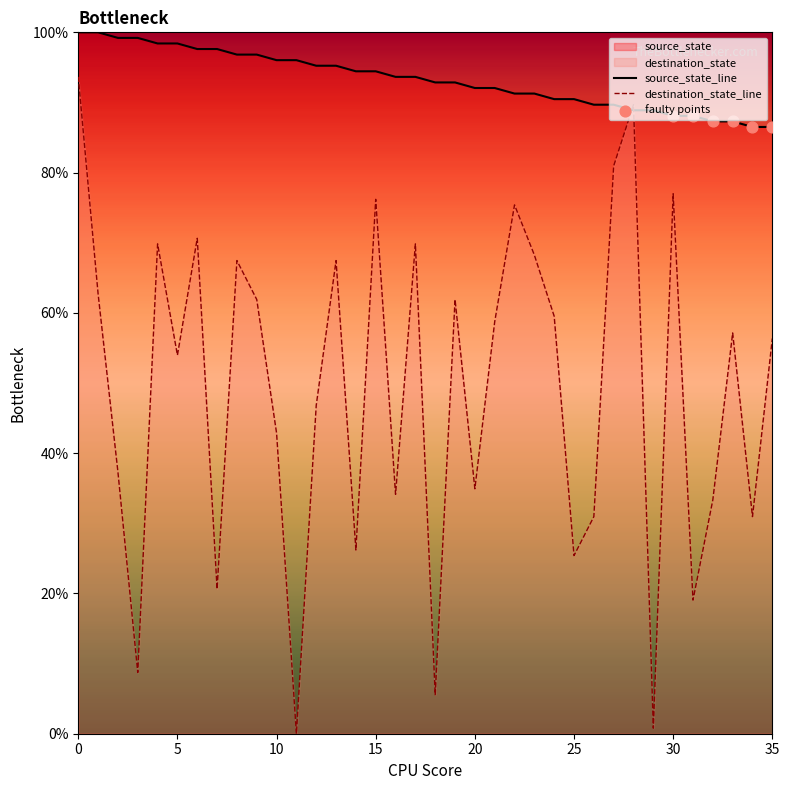

Which series has the widest spread of Y values?

destination_state